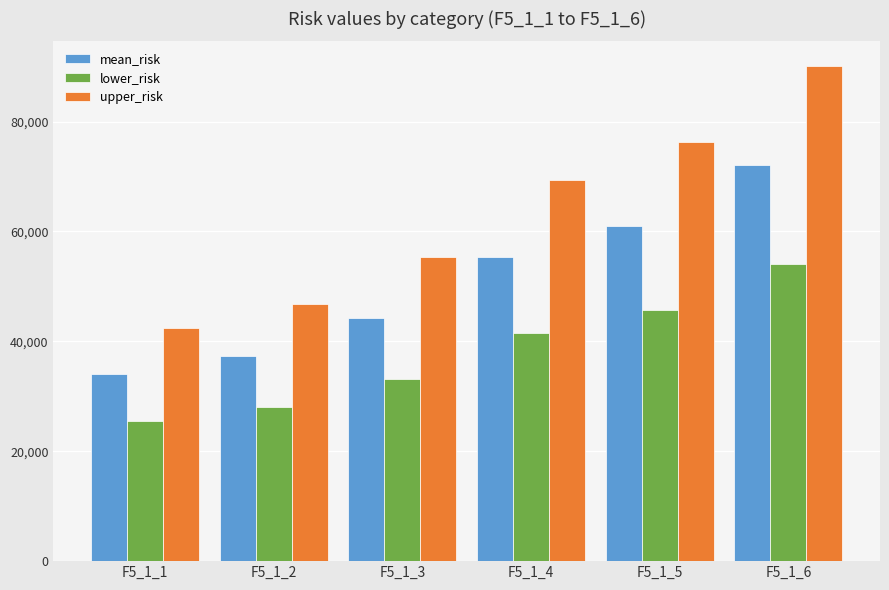

How many groups of bars are there?

6